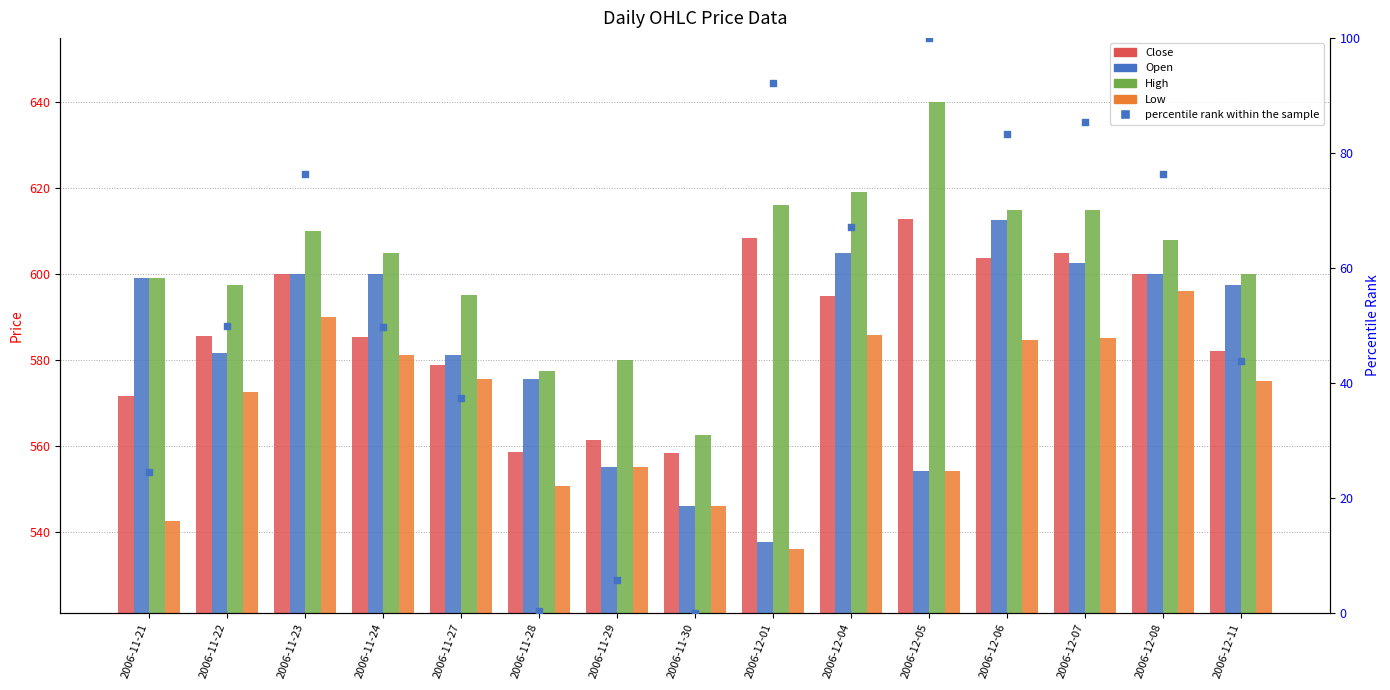

At which category is the sum across all series the highest?

2006-12-06